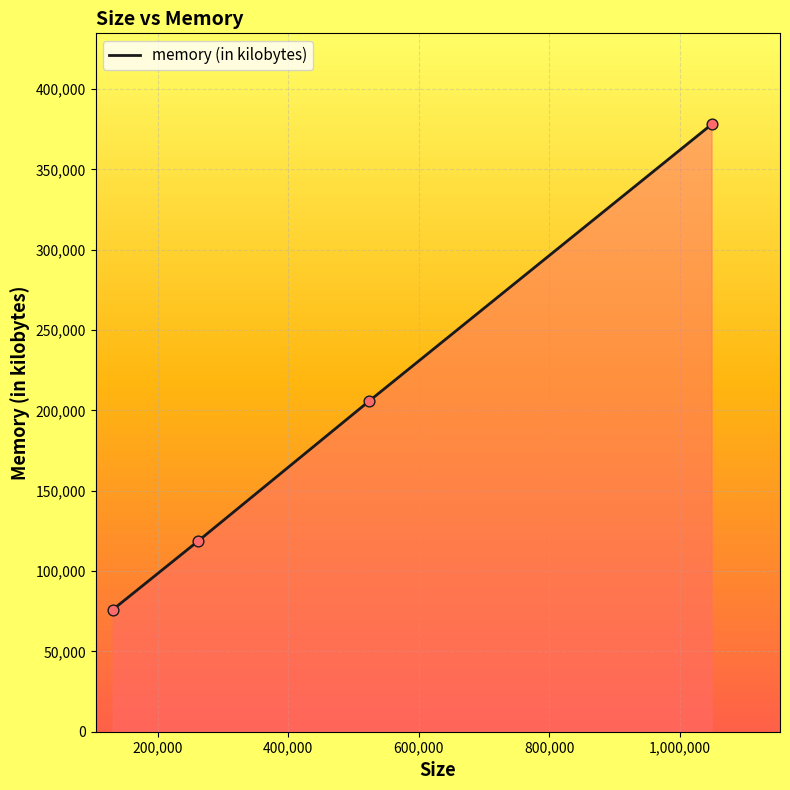

What is the difference between the maximum and minimum values?

302048